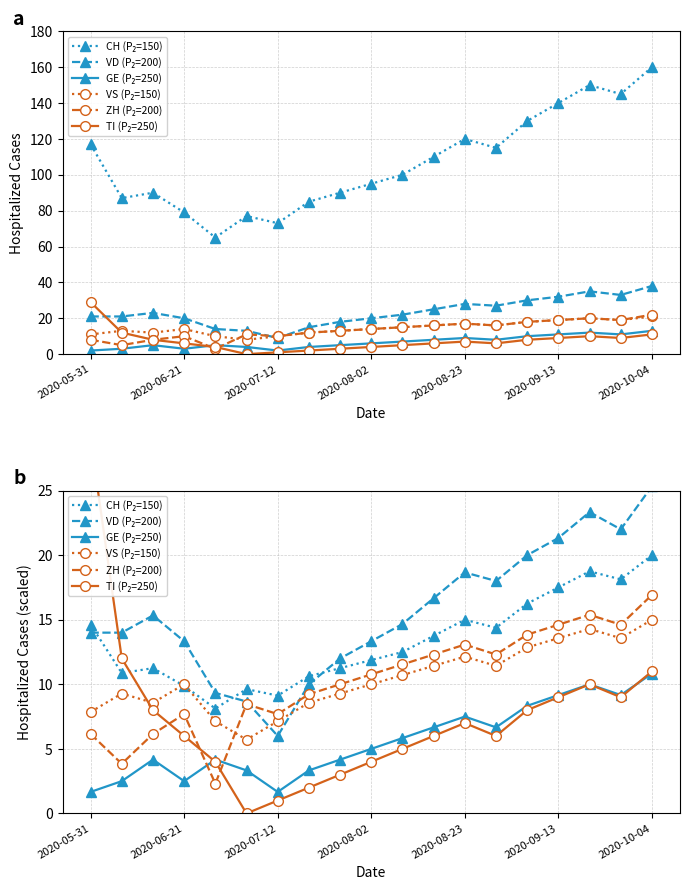

The GE (P₂=250) series shows 5.5 at 2020-08-23. True or false?

False